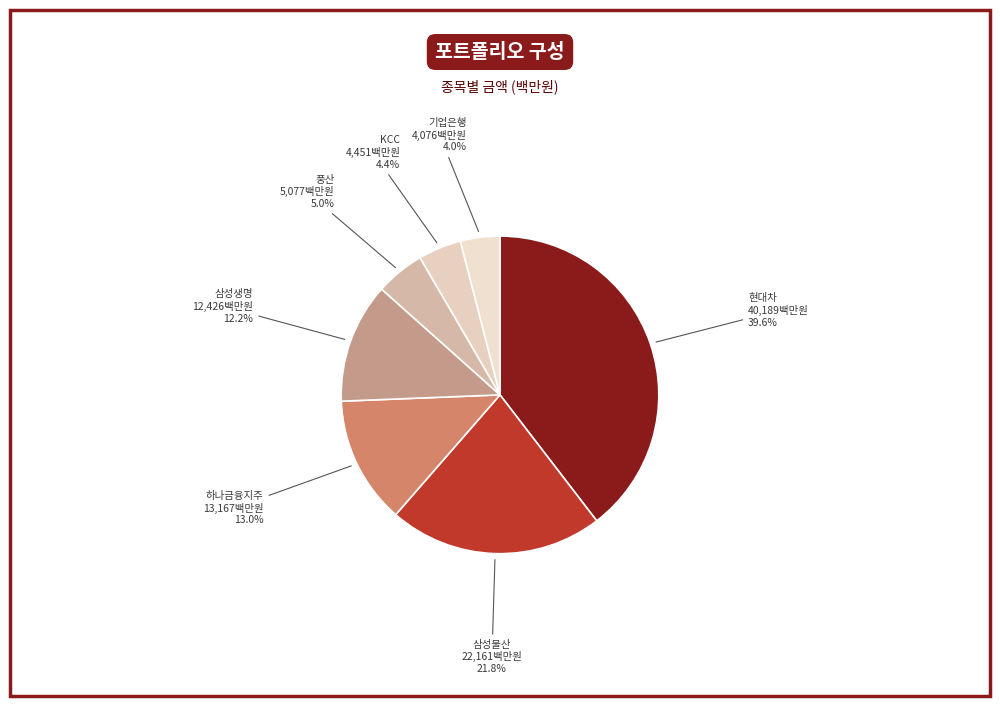

Does 풍산 account for over 50% of the chart?

No